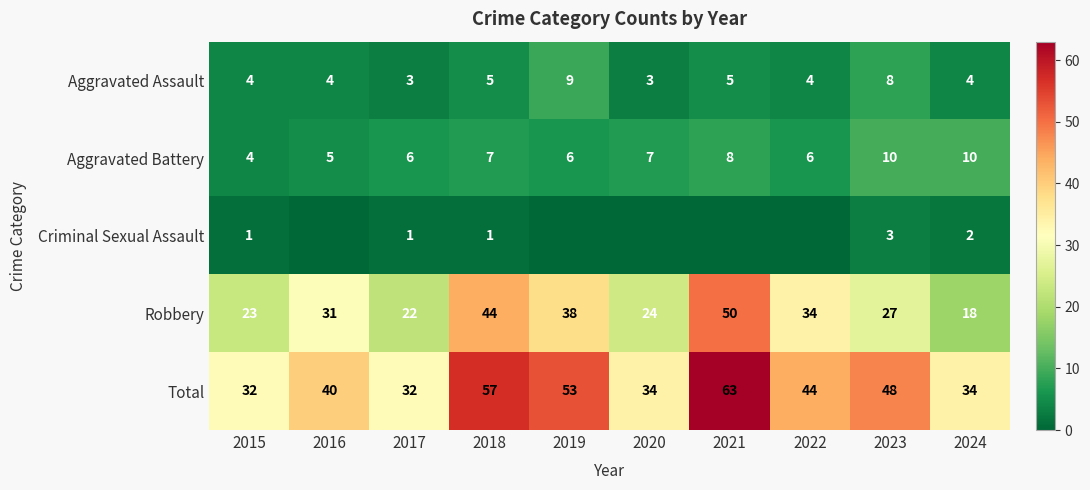

List the labels in order of Robbery value, smallest first.

2024, 2017, 2015, 2020, 2023, 2016, 2022, 2019, 2018, 2021